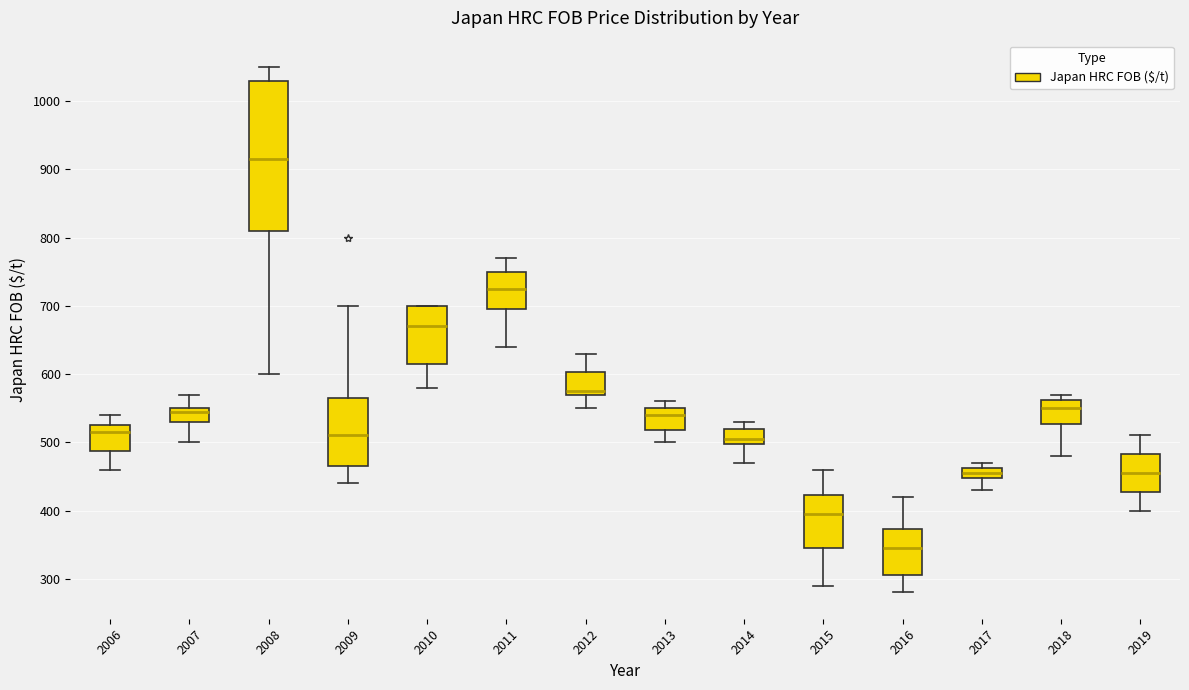

Reading left to right, read every box against the y-axis: the position of its median line, the range the box covers, and the ends of its whiskers. The values are not printed on the chart, so give them approximately, as read against the axis.

2006: median 520, box 490 to 530, whiskers 460 to 540
2007: median 550 (just below the box's upper edge), box 530 to 550, whiskers 500 to 570
2008: median 920, box 810 to 1030, whiskers 600 to 1050
2009: median 510, box 470 to 570, whiskers 440 to 700
2010: median 670, box 620 to 700, whiskers 580 to 700
2011: median 730, box 700 to 750, whiskers 640 to 770
2012: median 580, box 570 to 600, whiskers 550 to 630
2013: median 540, box 520 to 550, whiskers 500 to 560
2014: median 510, box 500 to 520, whiskers 470 to 530
2015: median 400, box 350 to 420, whiskers 290 to 460
2016: median 350, box 310 to 370, whiskers 280 to 420
2017: median 460 (inside the box), box 450 to 460, whiskers 430 to 470
2018: median 550, box 530 to 560, whiskers 480 to 570
2019: median 460, box 430 to 480, whiskers 400 to 510